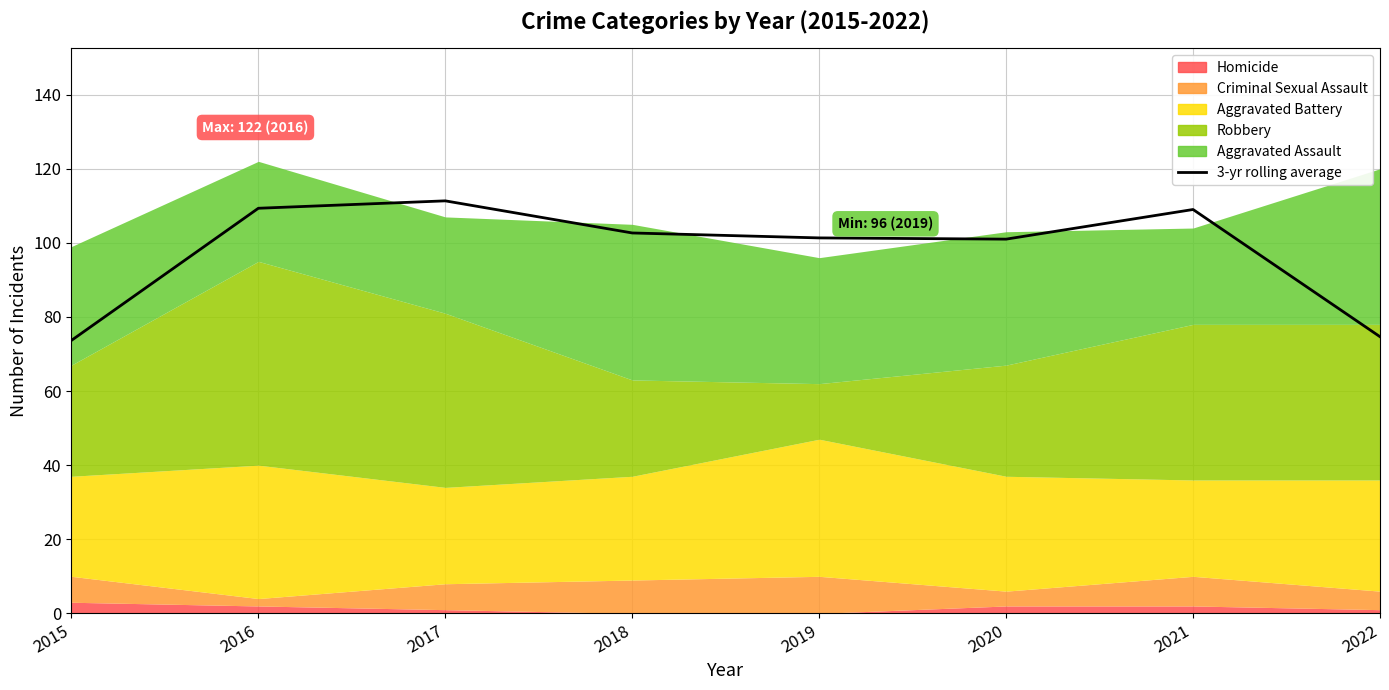

What is the difference between the maximum and minimum values?

37.7